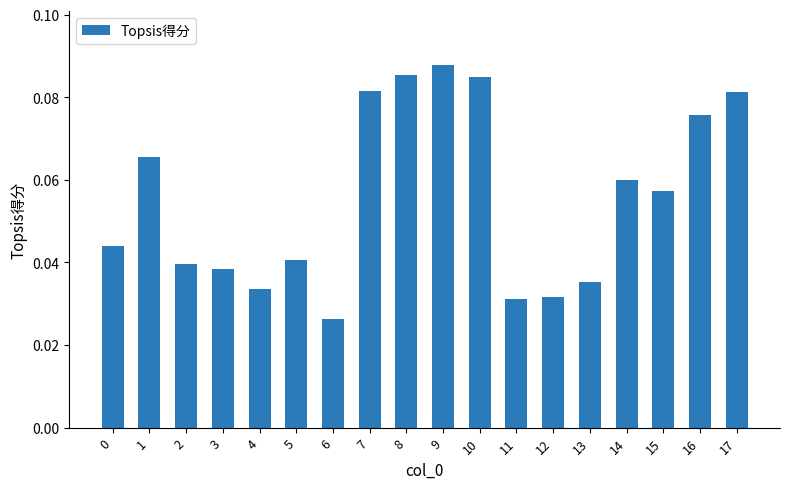

What is the sum of all values?

1.0